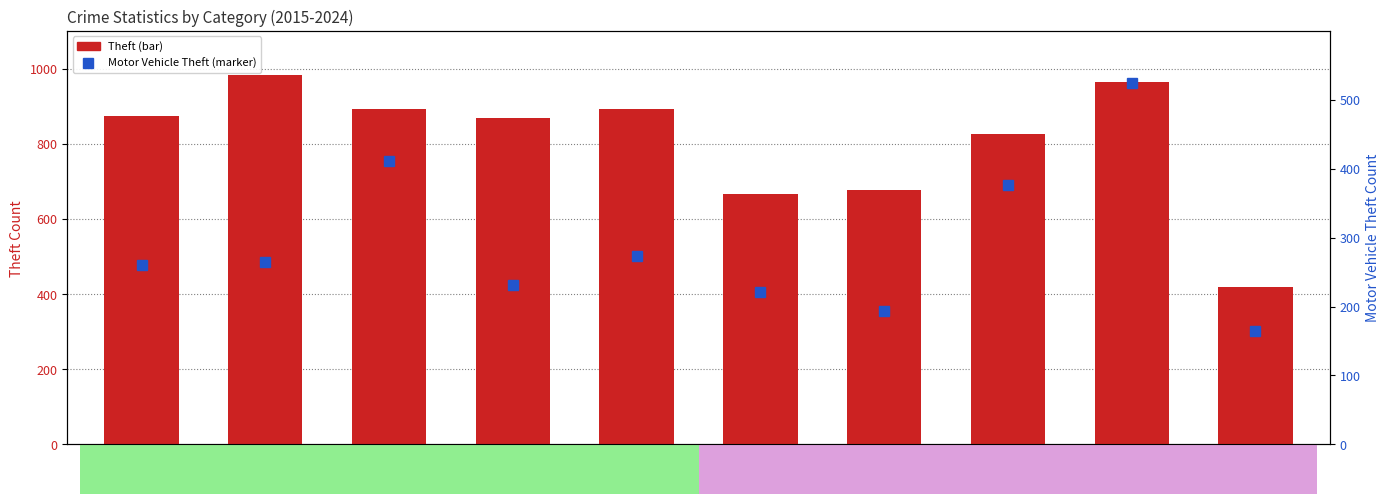

What are all the series names shown in the legend?

Theft, Motor Vehicle Theft